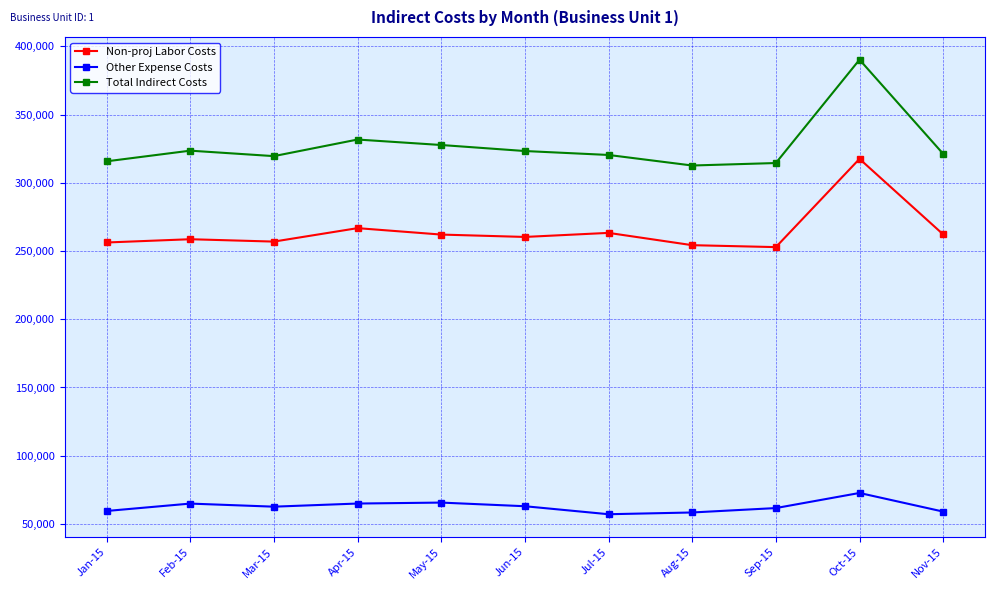

Rank the series by their maximum value, from lowest to highest.

Other Expense Costs, Non-proj Labor Costs, Total Indirect Costs